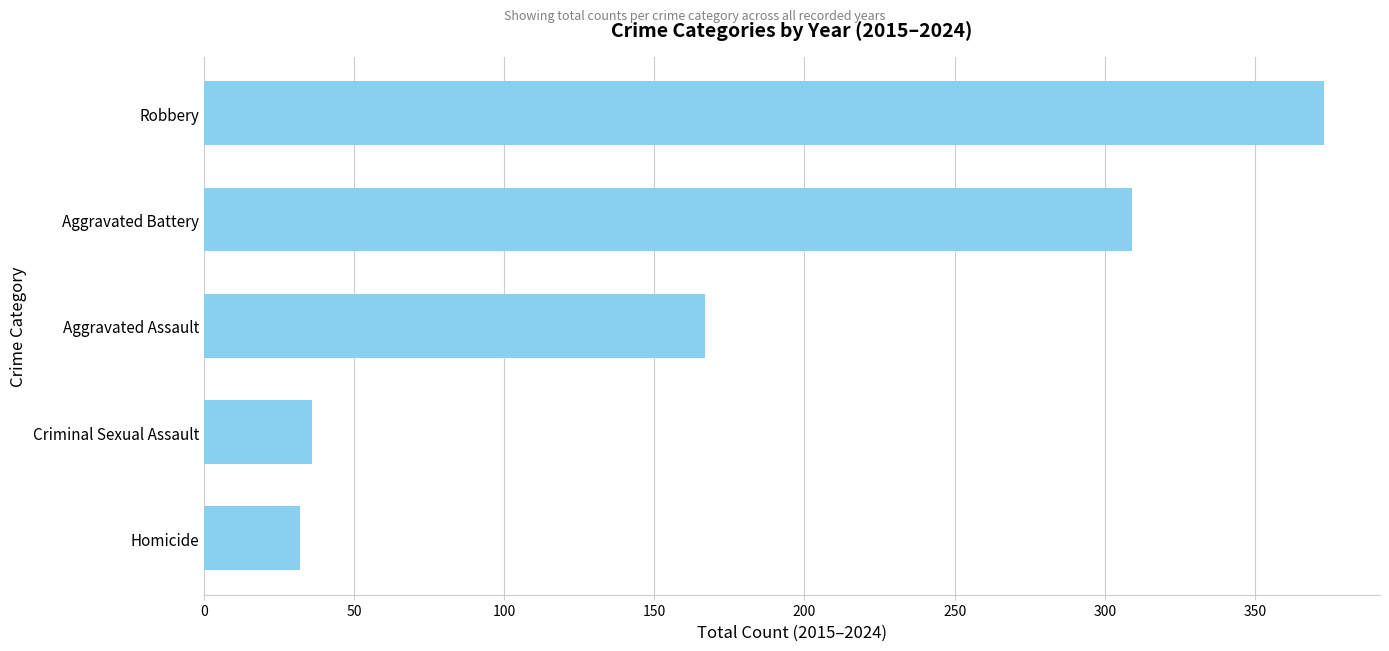

What is the average value?

183